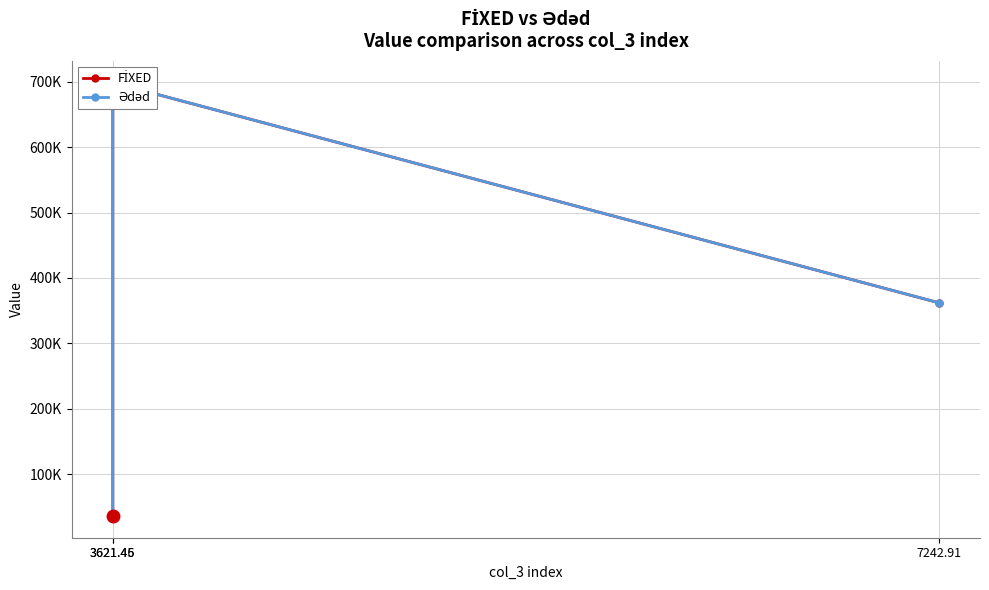

At how many categories does at least one series exceed 60291?

2